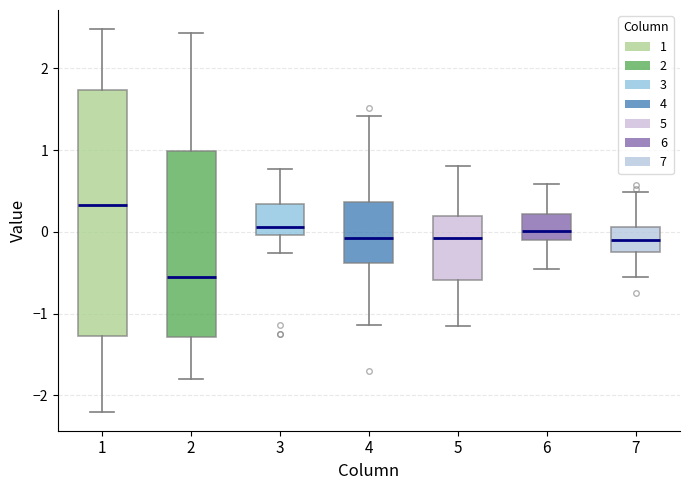

Where does the upper whisker of the box at x = 4 end on the y-axis? The values are not printed on the chart, so give them approximately, as read against the axis.

1.4